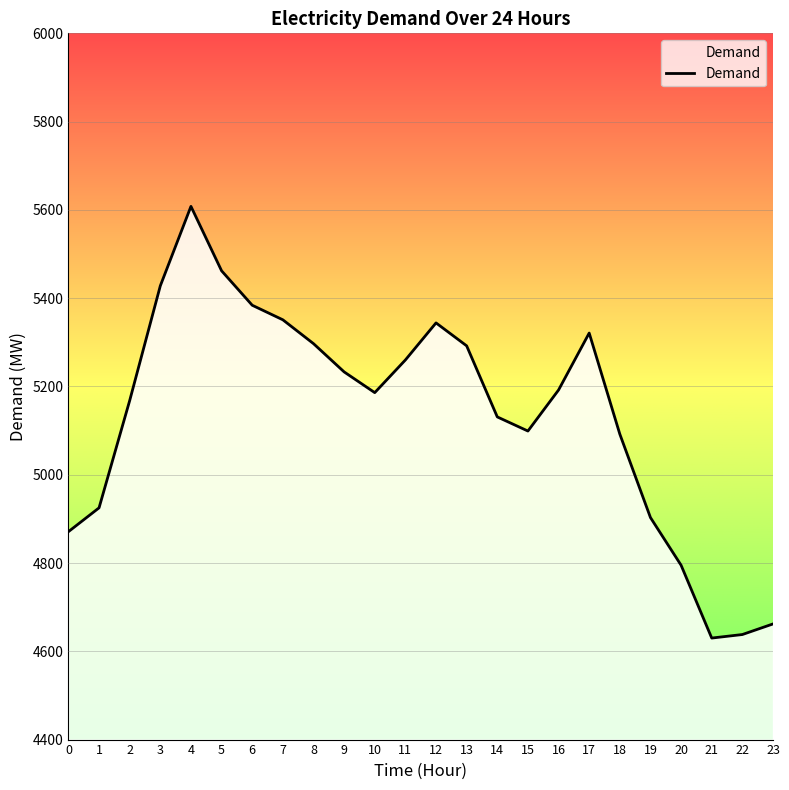

What is the smallest value displayed?

4630